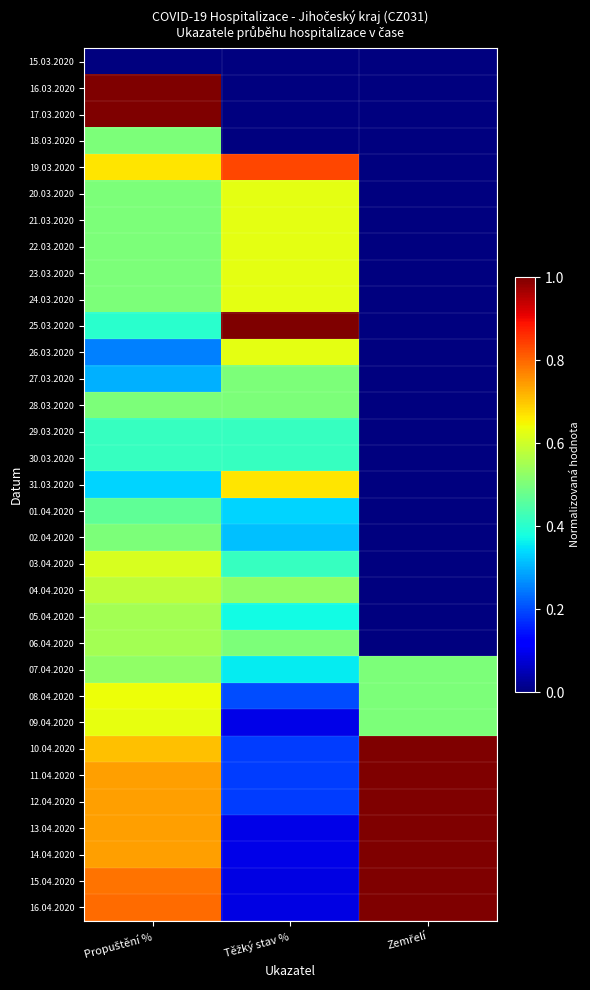

Which label corresponds to the largest value in the chart?

Propuštění %